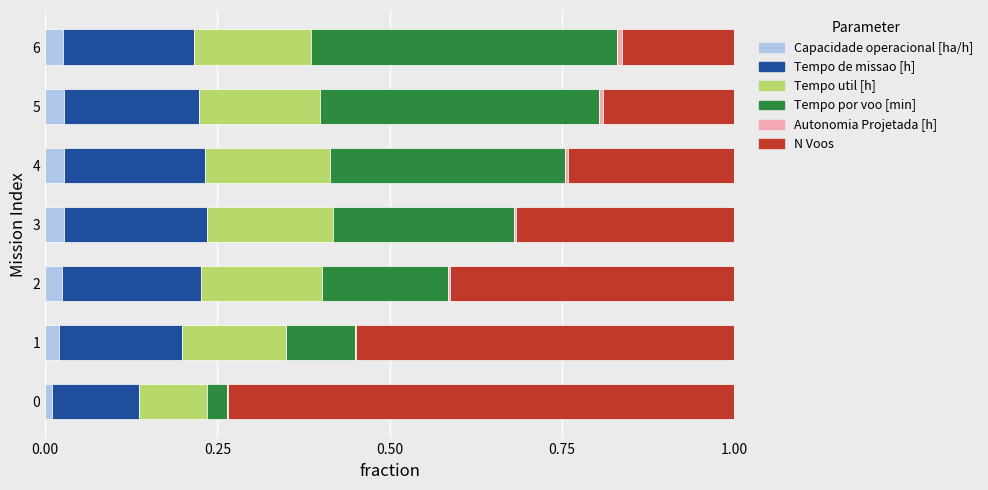

The value of Capacidade operacional [ha/h] at 5 is 0.0. True or false?

True